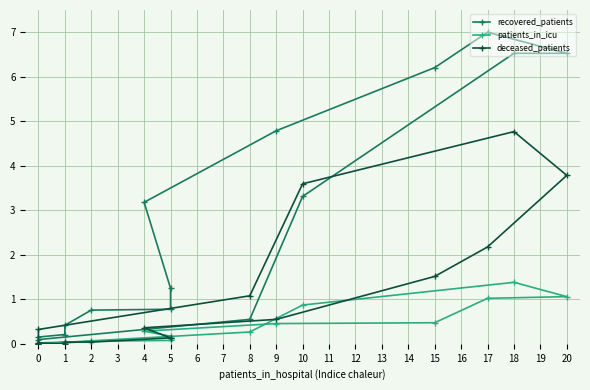

What is the value of the recovered_patients point at the 4th from the left?

0.8